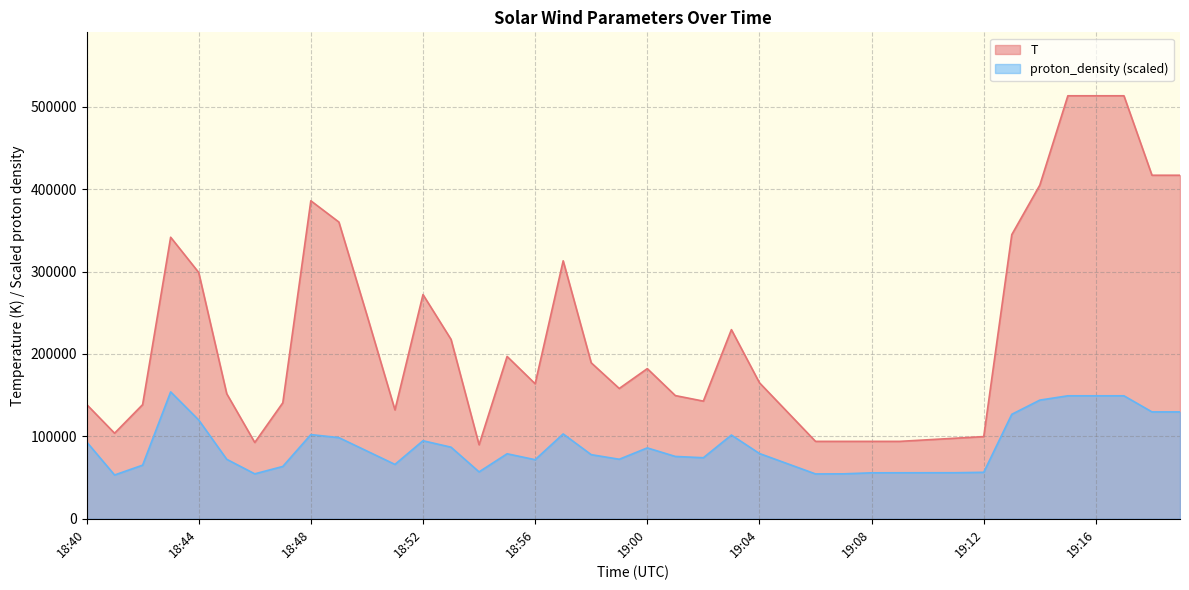

Is it true that T equals 163813.0 at 18:56?

True